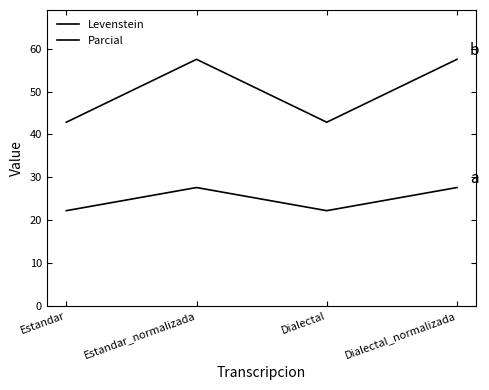

How many categories are shown in the chart?

4